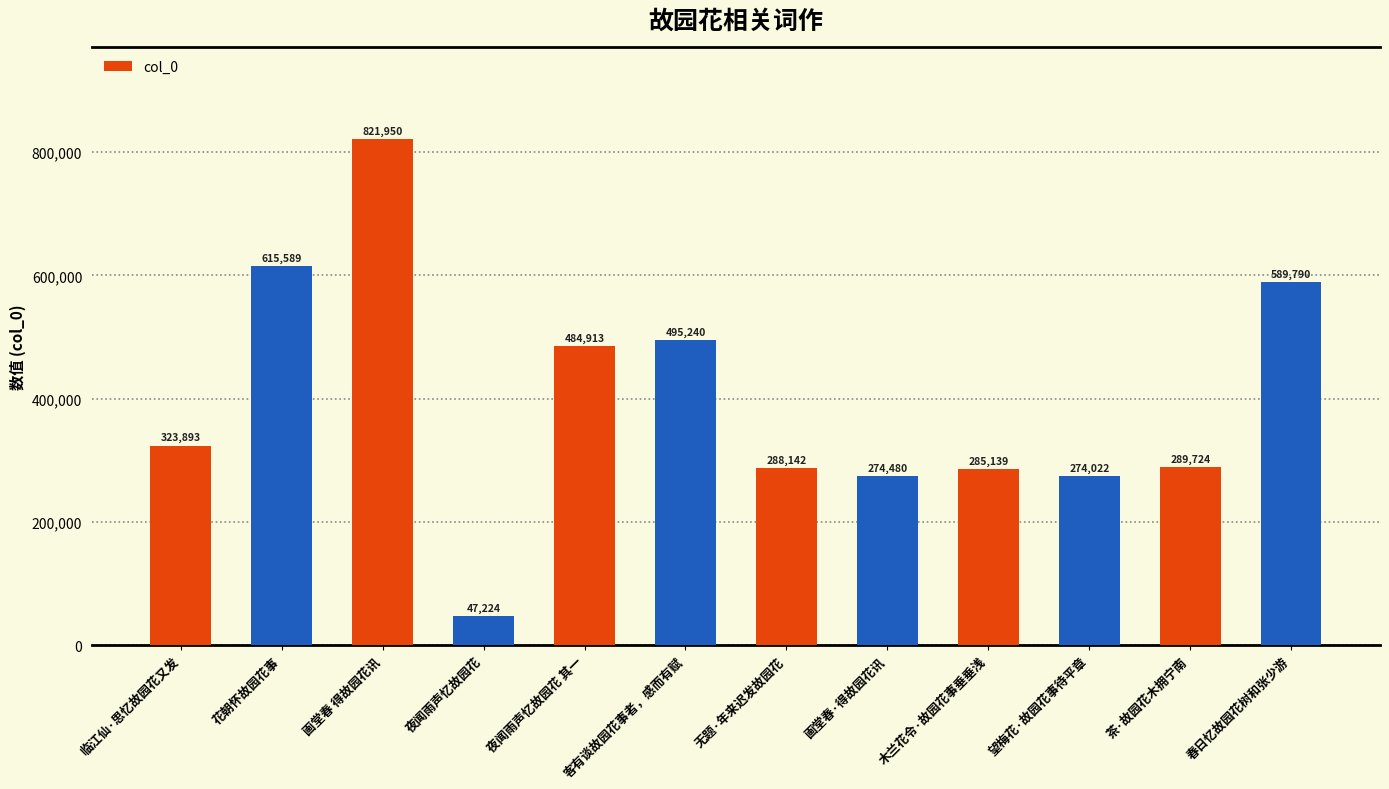

Which category has the highest value across all series?

画堂春 得故园花讯